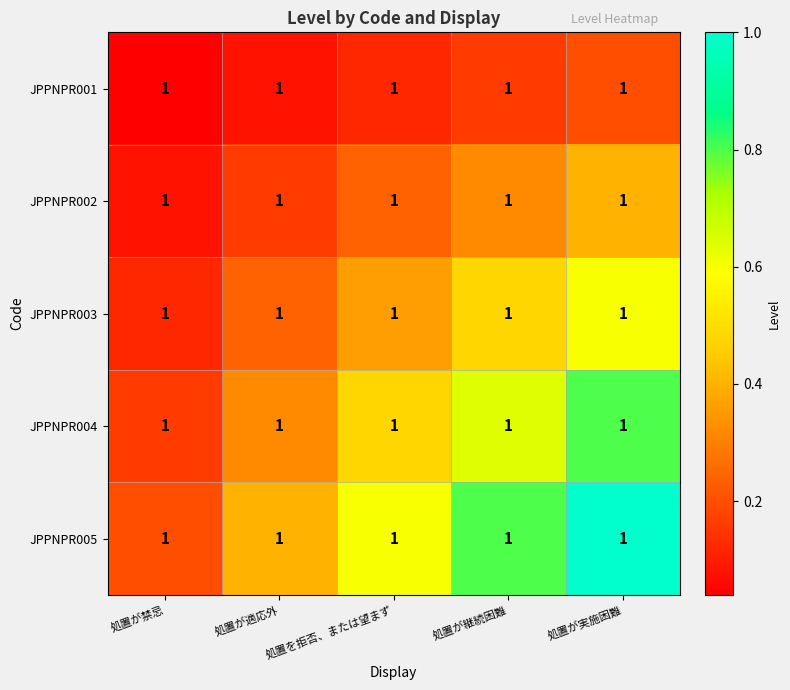

What is the spread (max minus min) of values at 処置が禁忌?

0.2